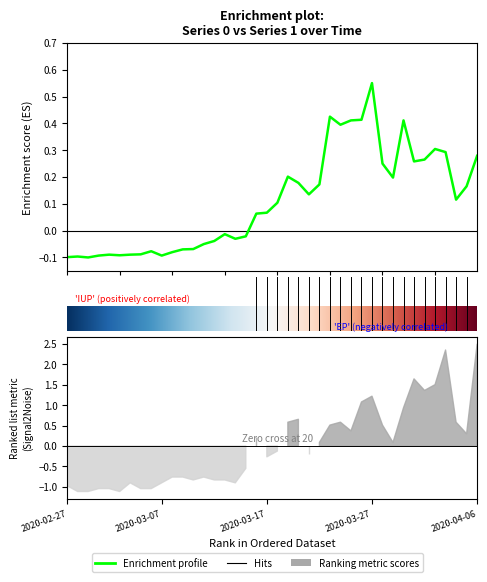

What is the difference between the values at 2020-03-25 and 2020-04-02?

0.1